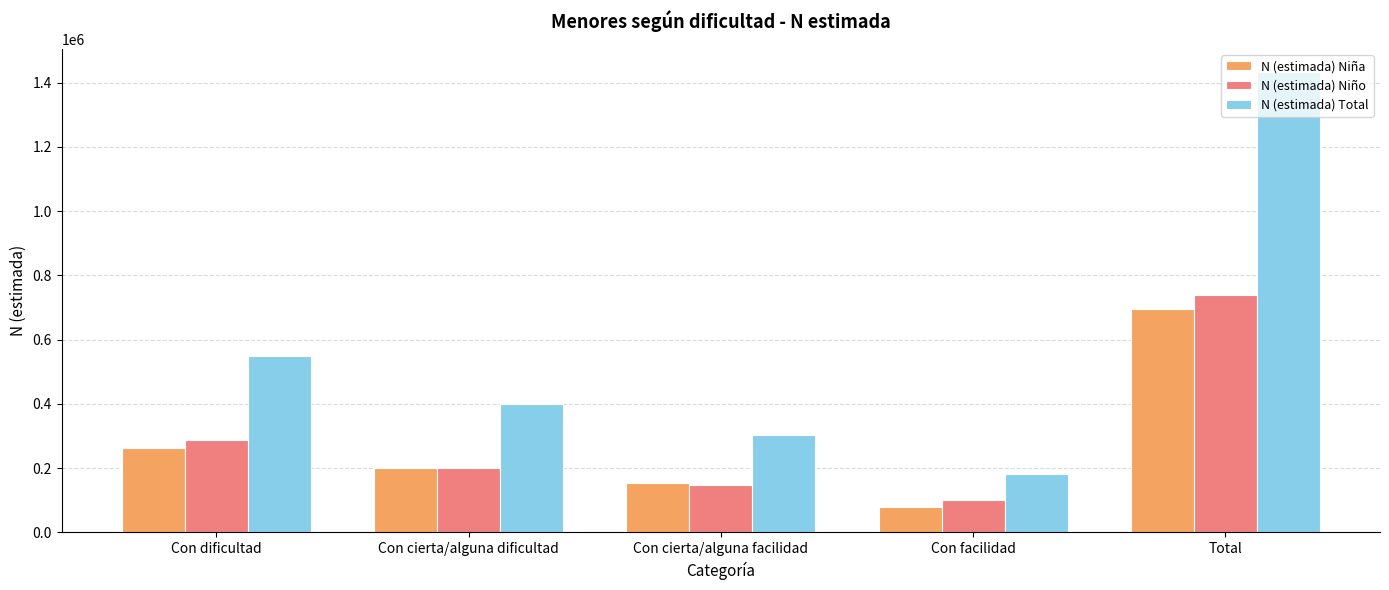

What is the difference between the maximum and minimum values in the N (estimada) Niña series?

615687